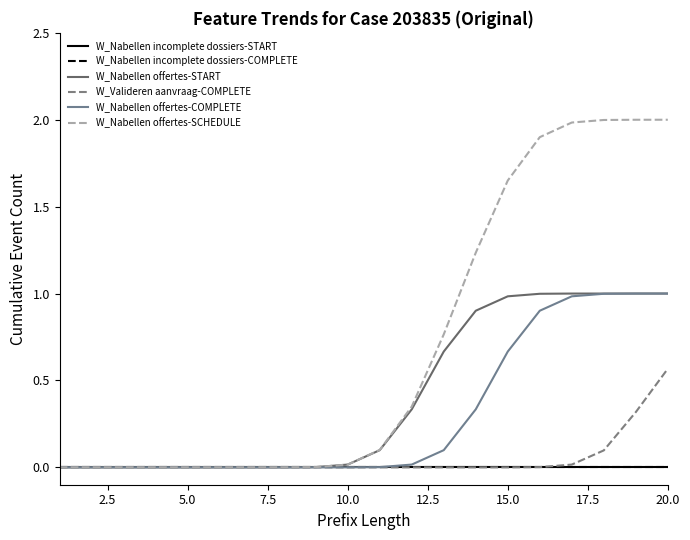

Is this an area chart (filled region under the line)?

No